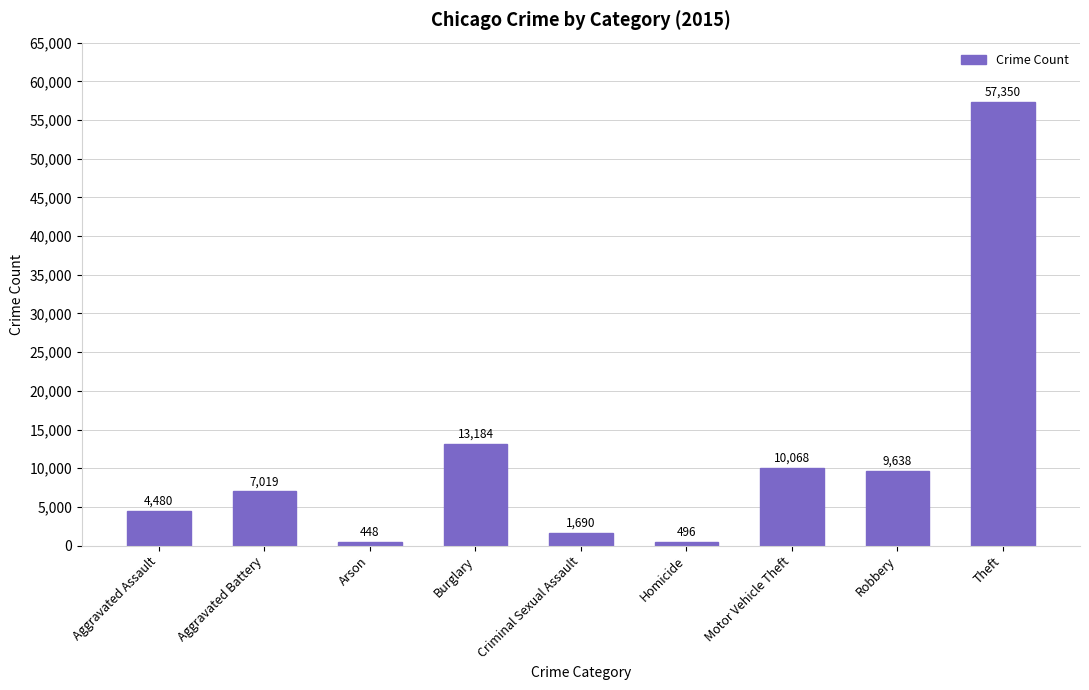

Does the chart contain stacked bars?

No